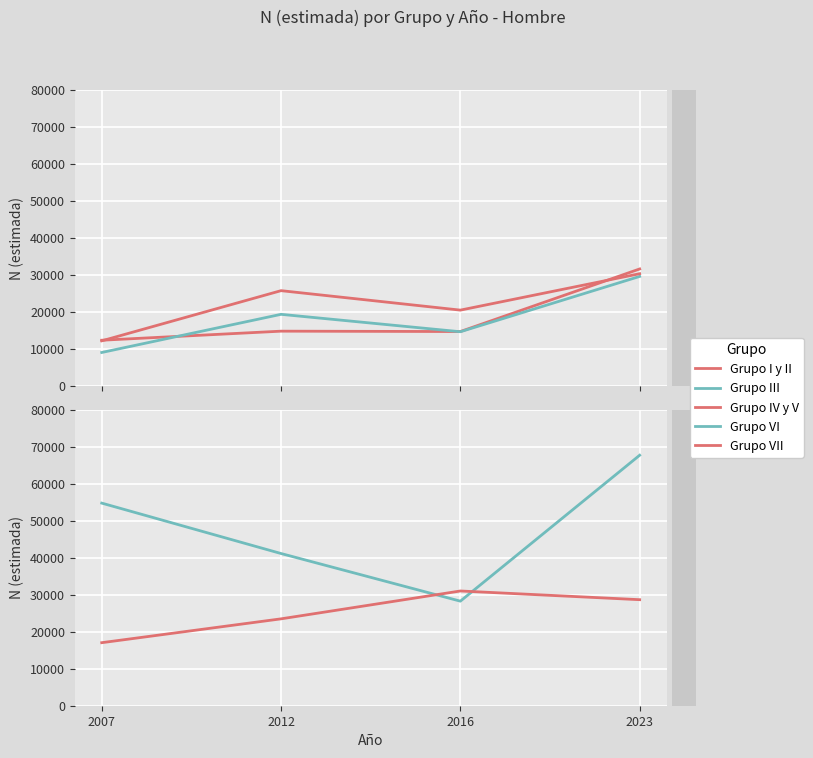

The Grupo III series shows 8361 at 2016. True or false?

False